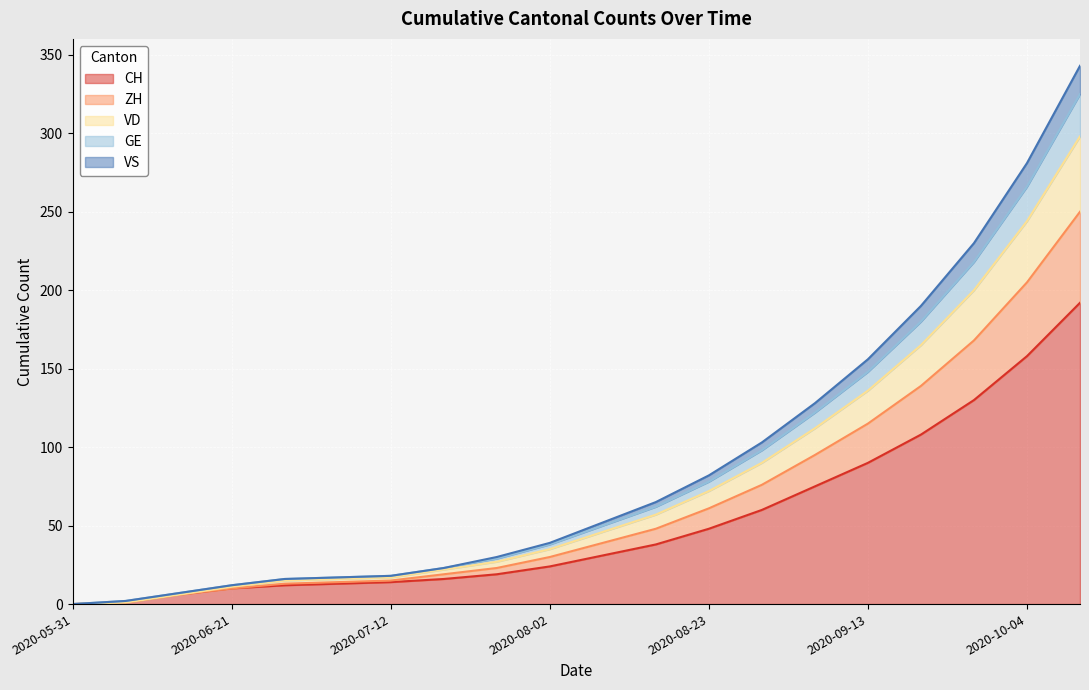

At which category is the sum across all series the highest?

2020-10-11